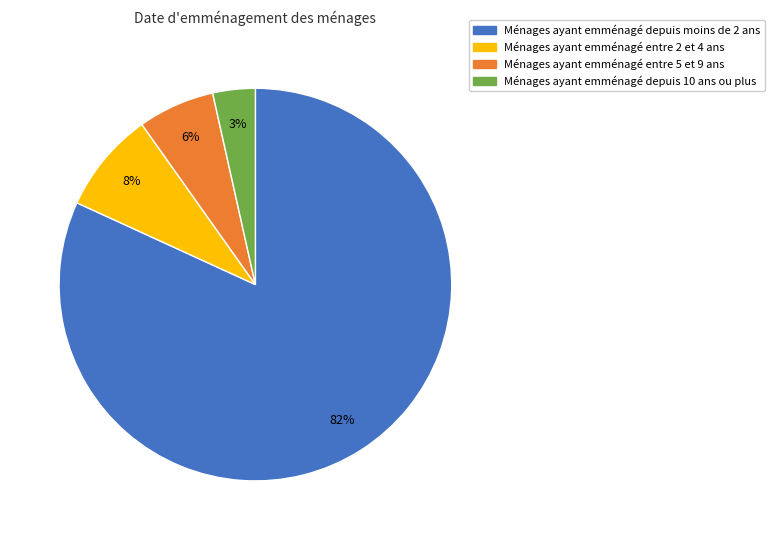

Is there any slice that represents more than half of the pie?

Yes